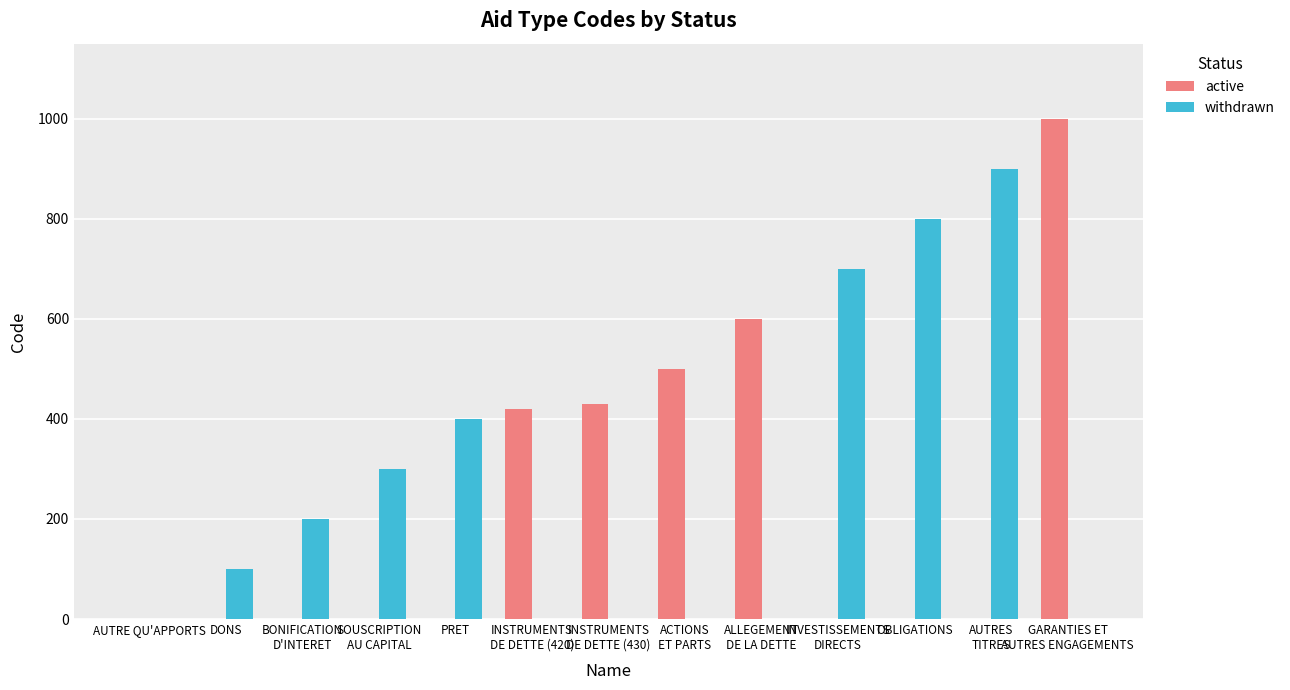

What is the sum of all withdrawn values?

3400